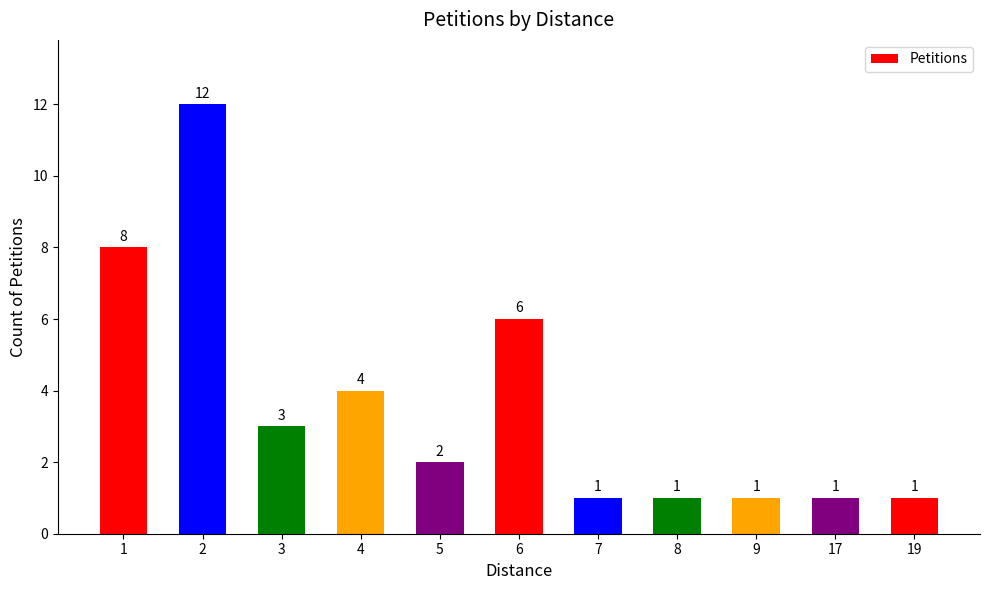

At which label is the value closest to 6?

6